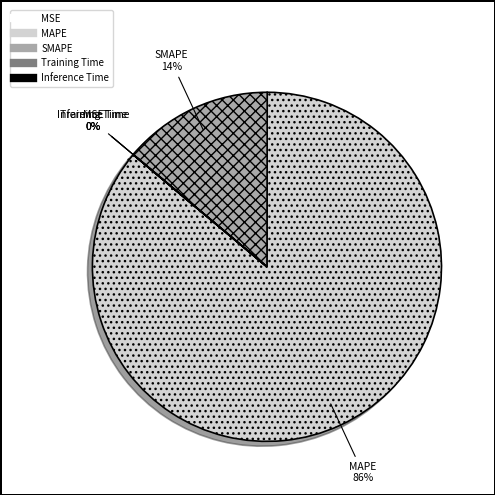

Which category has the biggest portion of the pie?

MAPE